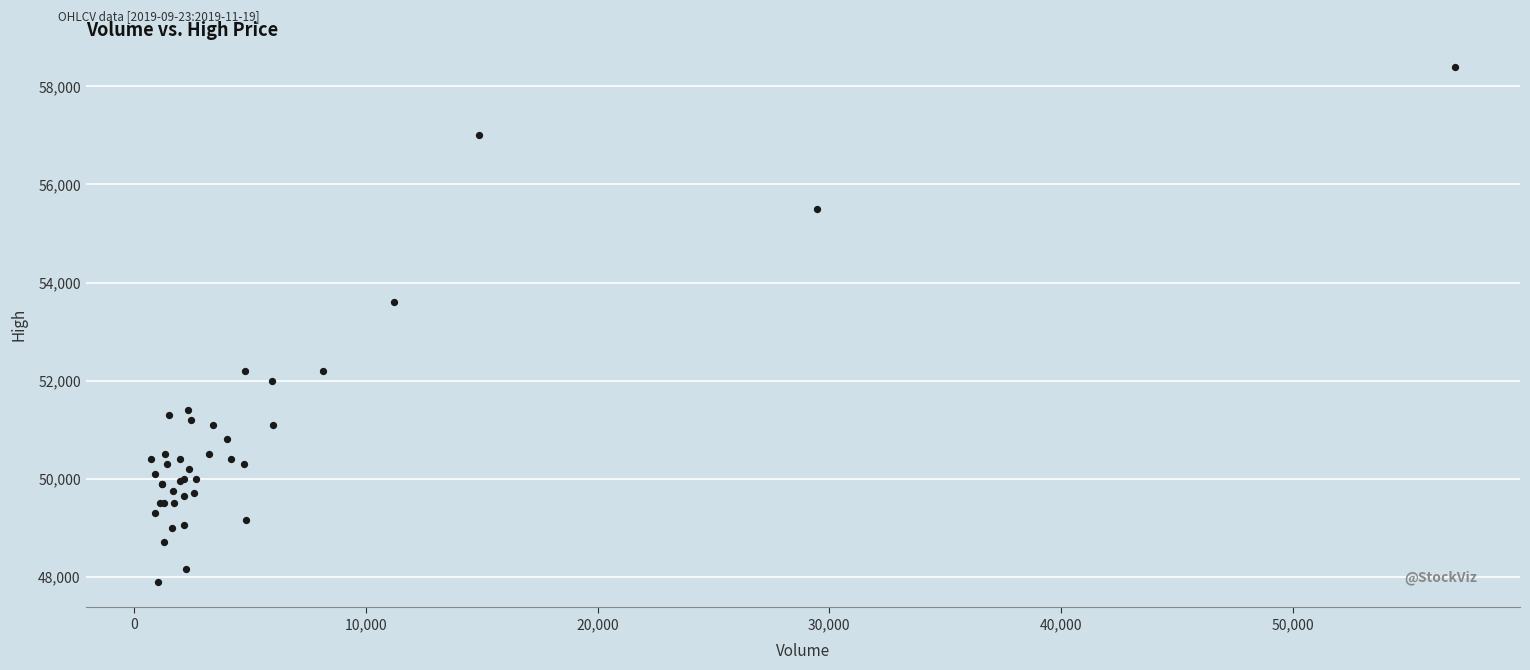

What Y value in the scatter plot is closest to 53150?

53600